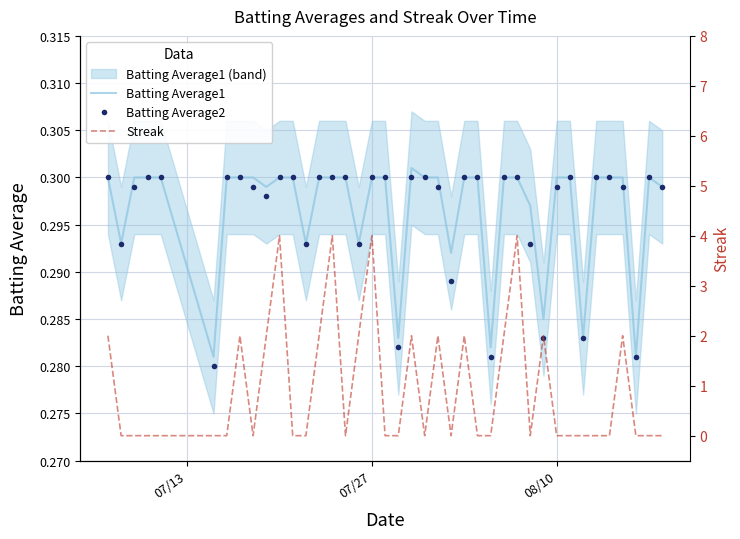

How many interior local peaks does the Streak series have?

10